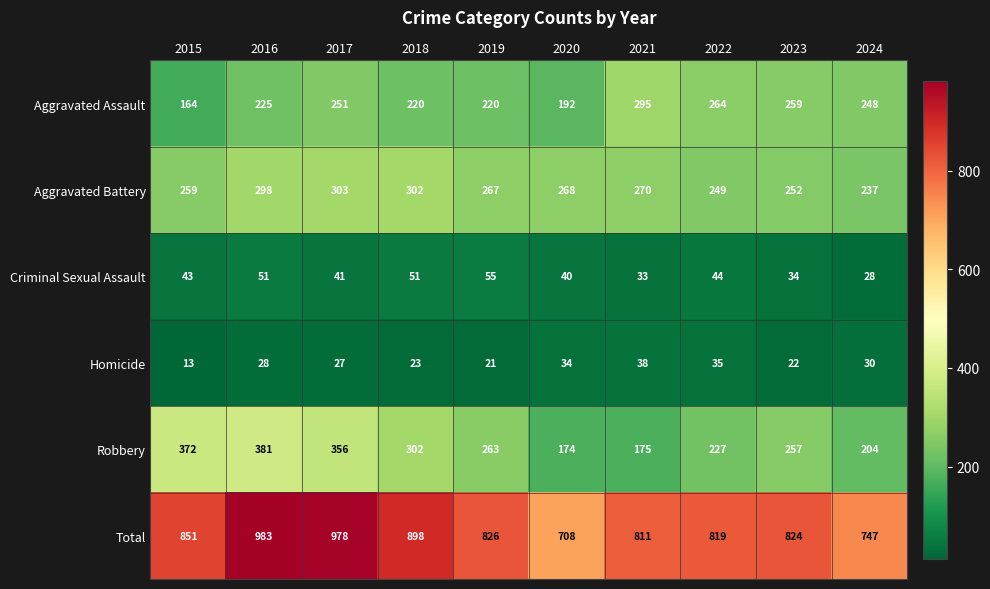

Read the Total value at 2021, to the nearest 5.

810